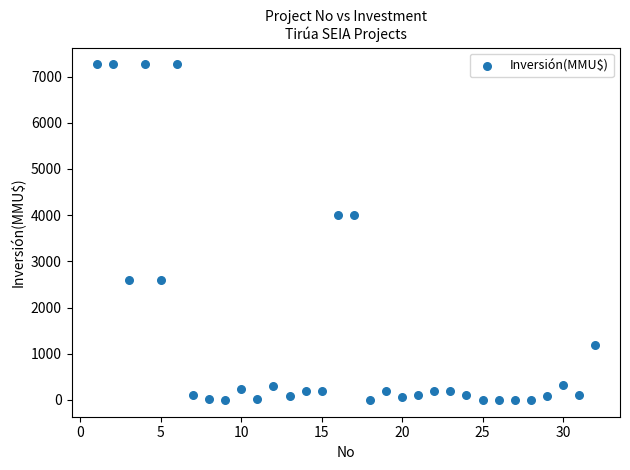

What is the range of X values (max minus min)?

31